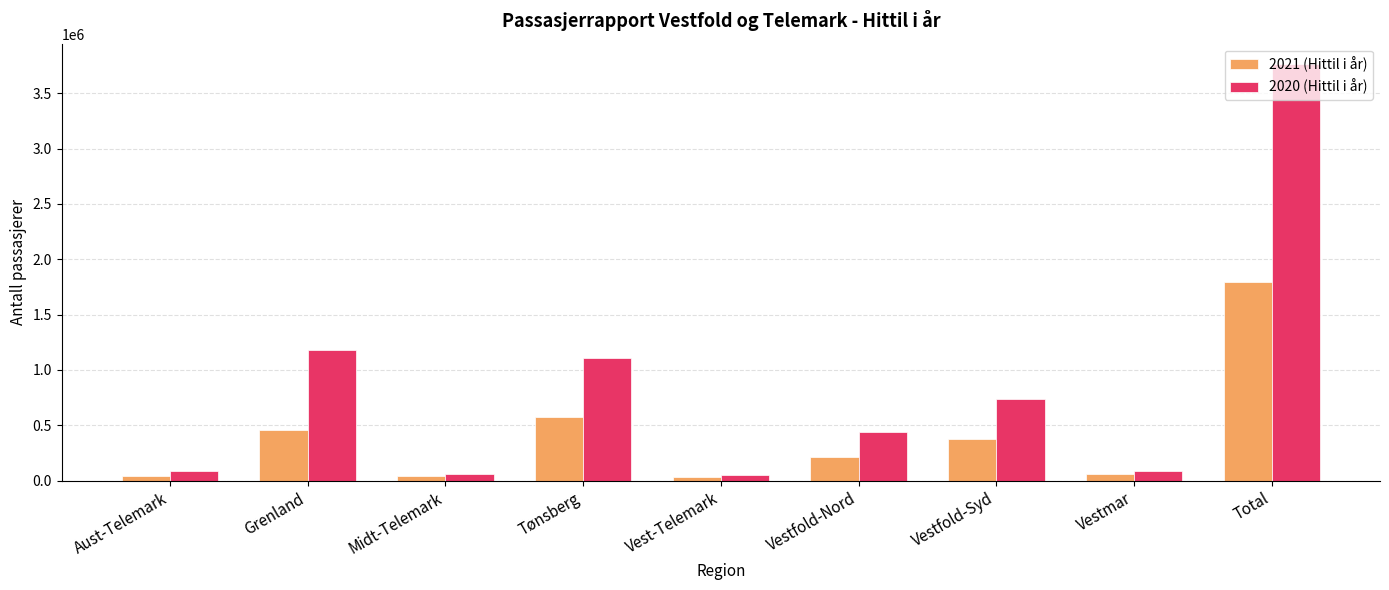

The 2021 (Hittil i år) series shows 572935 at Tønsberg. True or false?

True